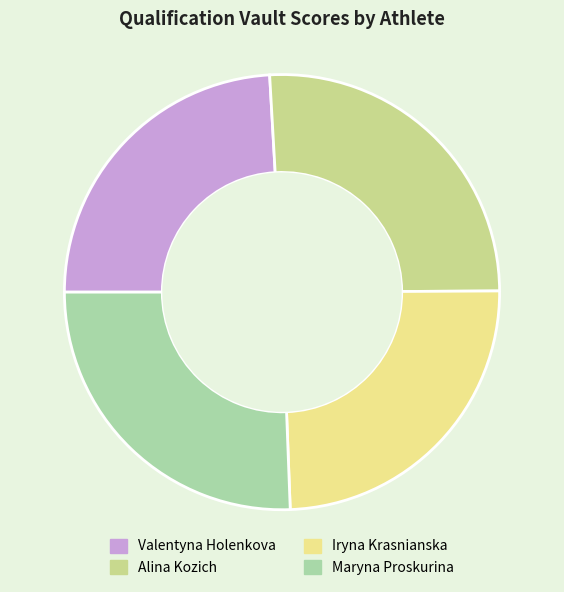

Does Alina Kozich represent more than half of the total?

No